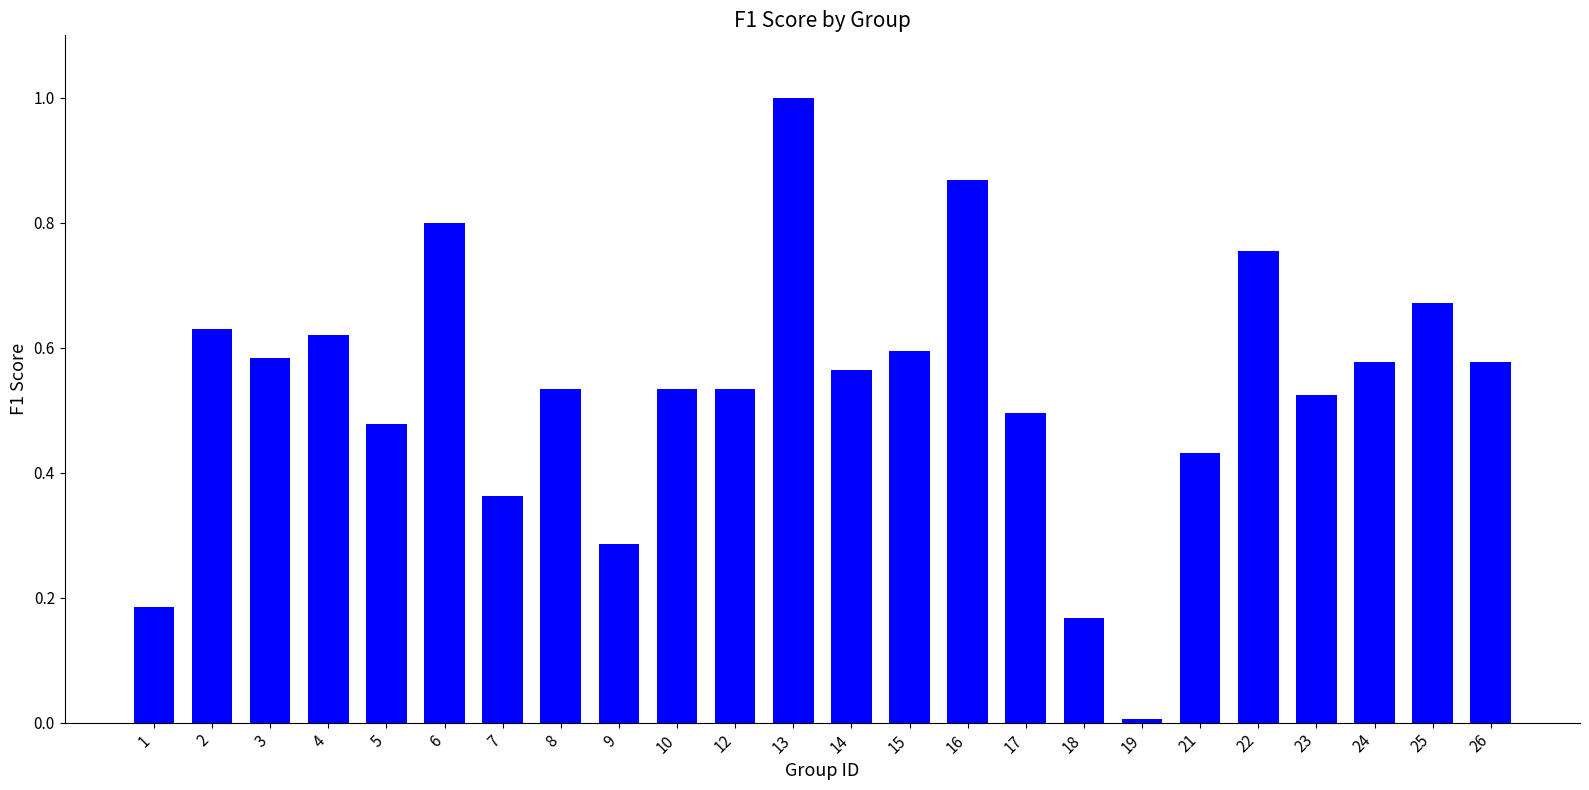

True or false: the data shows 0.2 at 3.

False